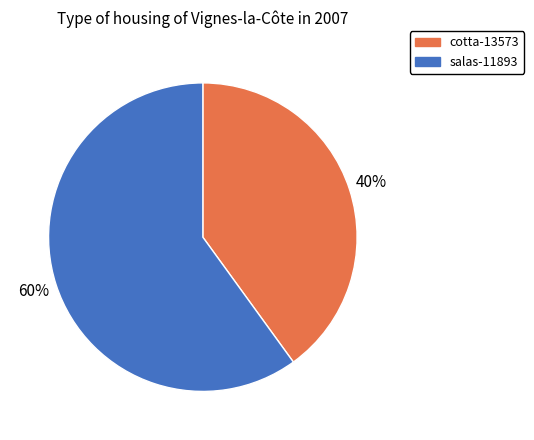

Is the sum of cotta-13573 and salas-11893 greater than half?

Yes